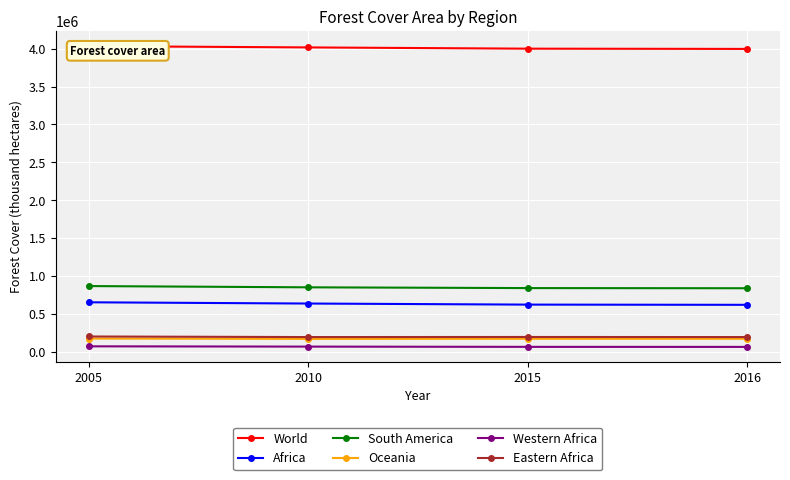

Is the value of Oceania at 2010 greater than the value of South America at 2005?

No